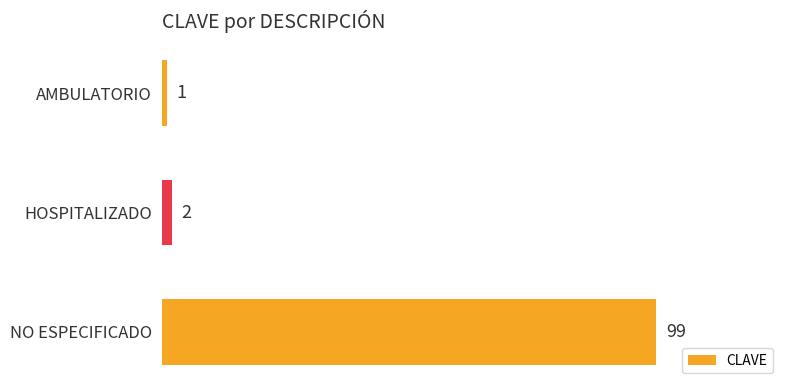

What is the difference between the maximum and minimum values?

98